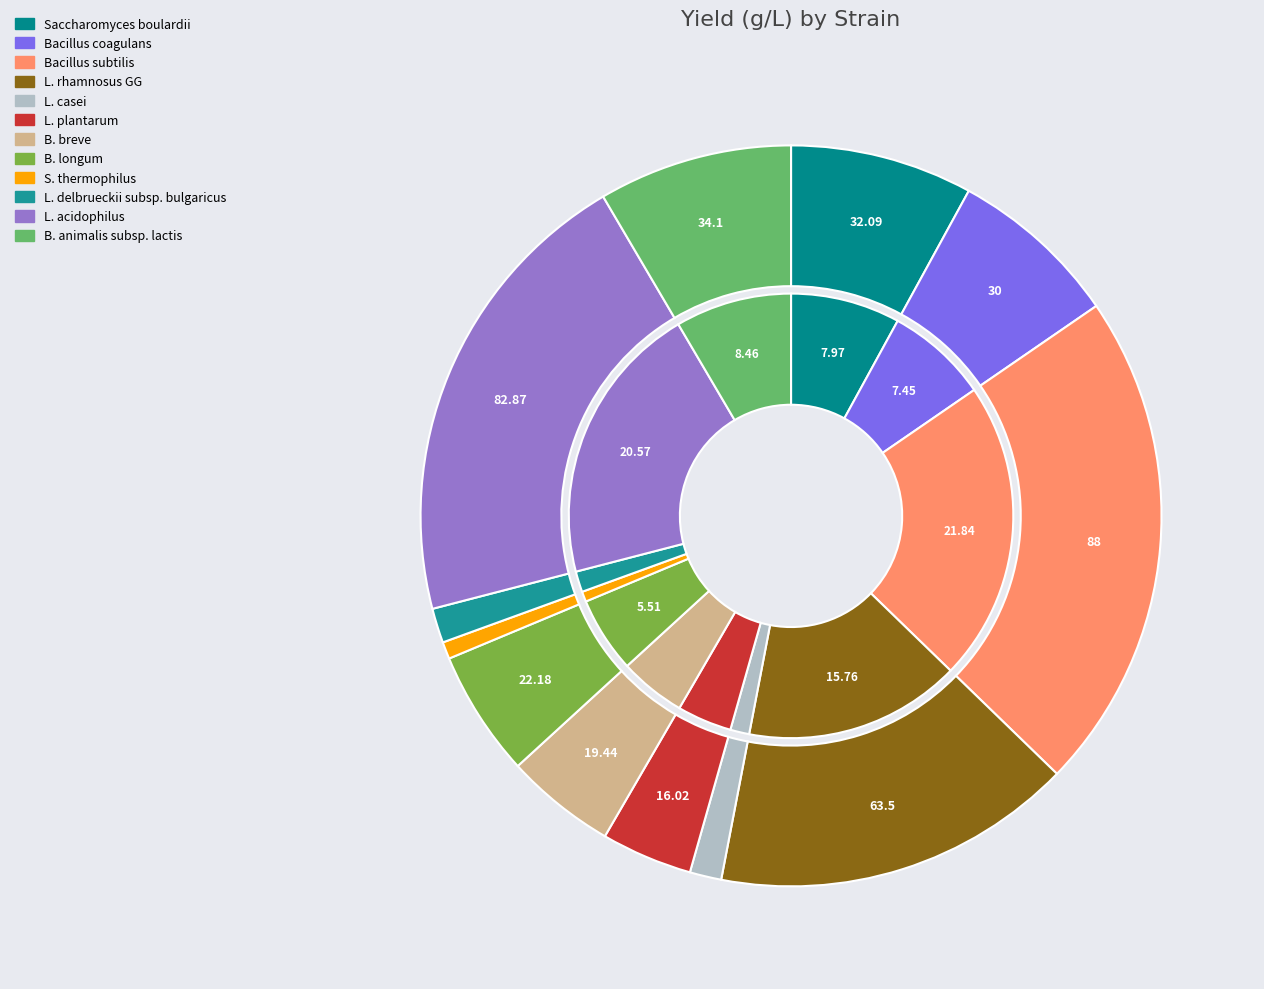

Do B. breve and L. rhamnosus GG together represent more than half of the pie?

No